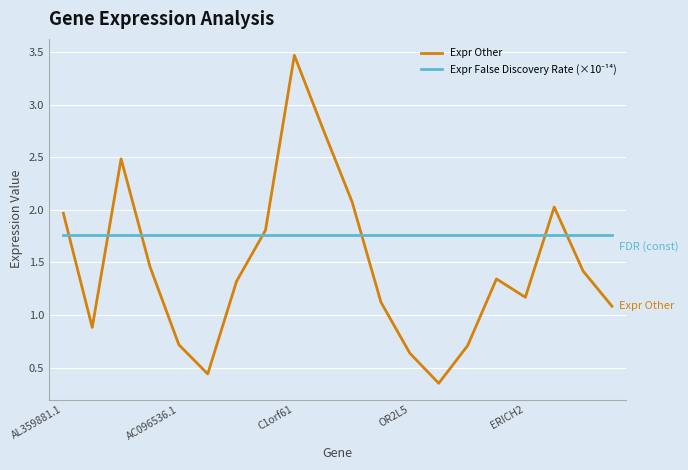

Which series has the largest range (max minus min)?

Expr Other